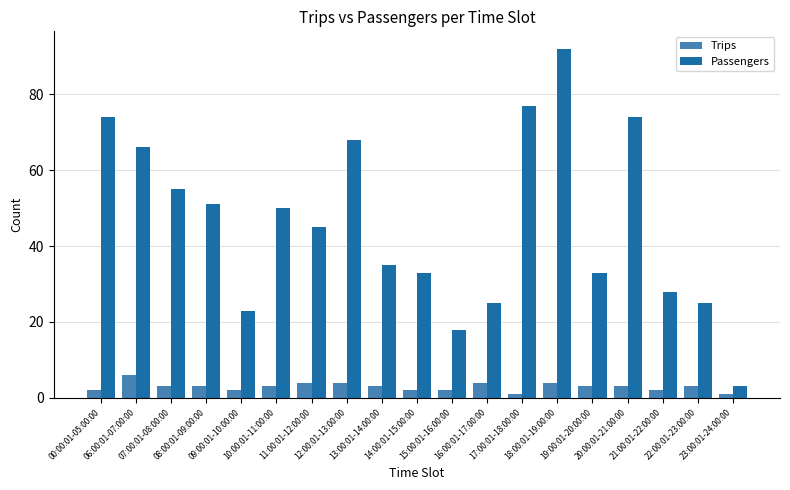

What are all the series names shown in the legend?

Trips, Passengers